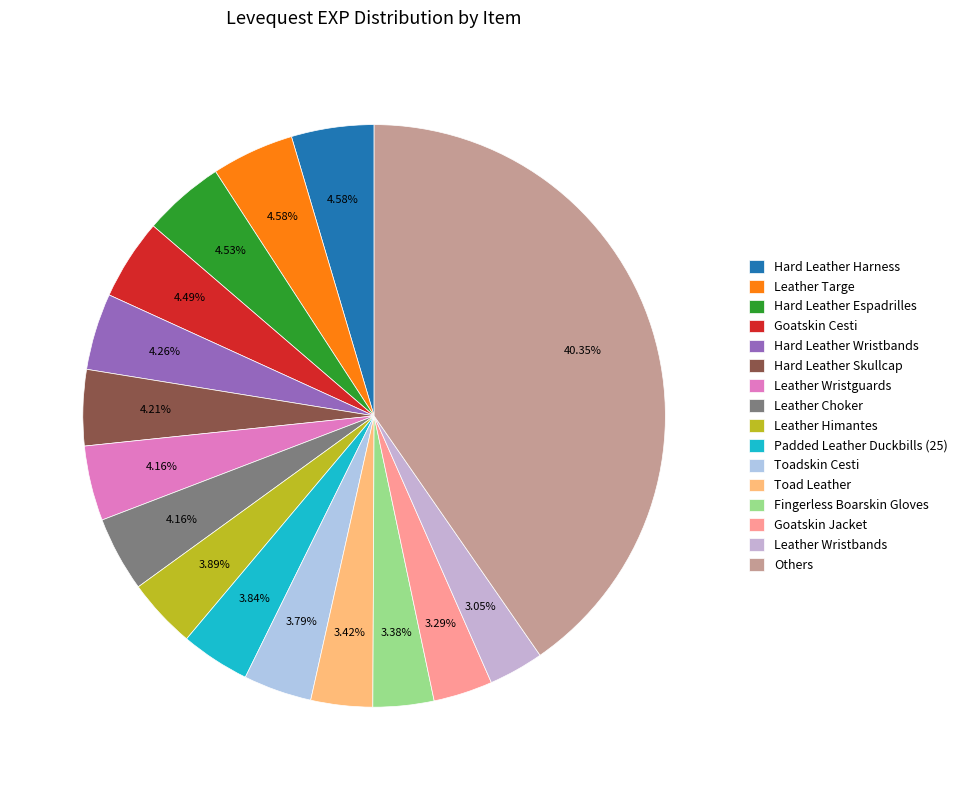

How many segments does this pie chart have?

16